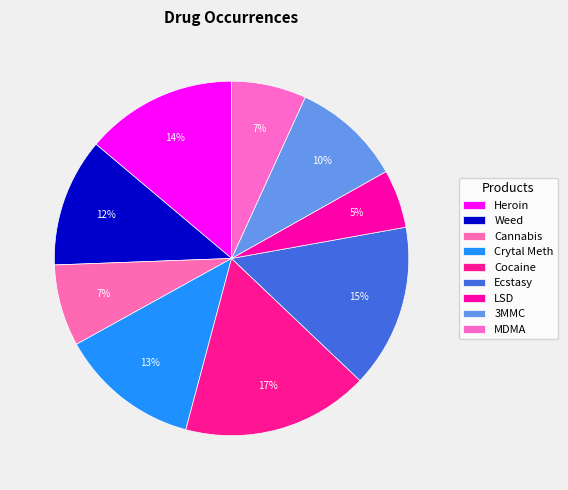

To the nearest percent, what portion does Weed represent?

12%